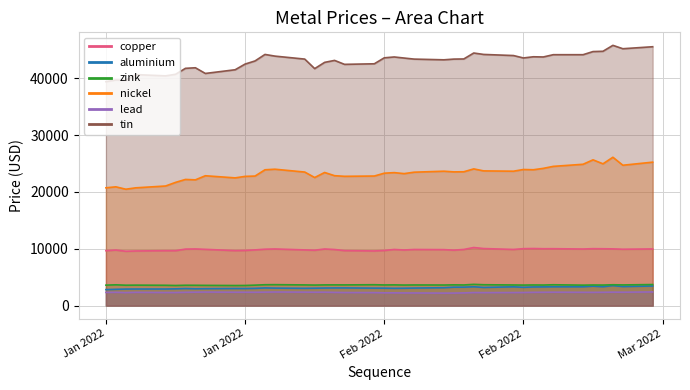

What is the sum of all aluminium values?

125278.0